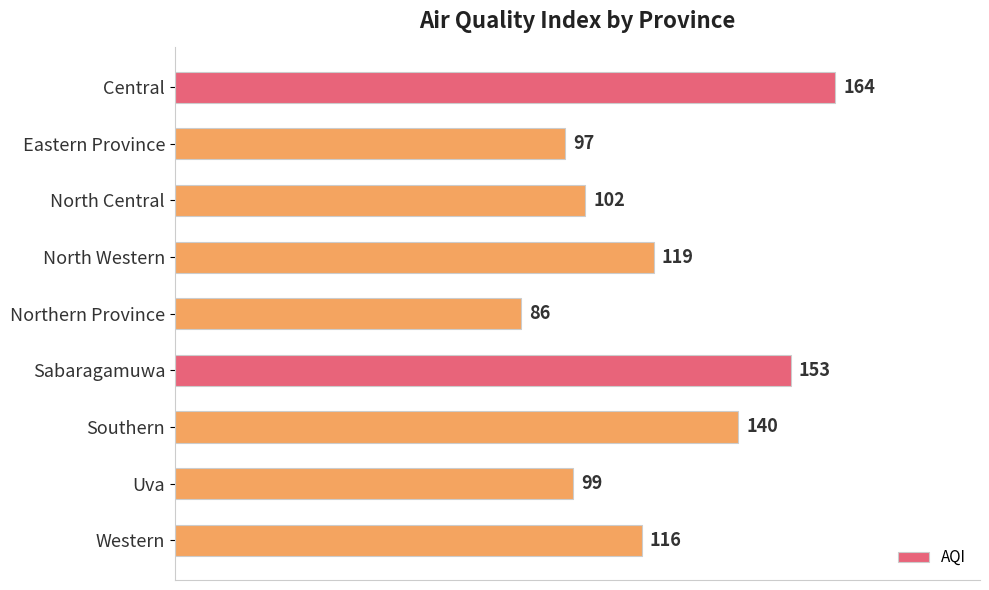

Reading bottom to top, list all the values displayed in this chart.

116	99	140	153	86	119	102	97	164